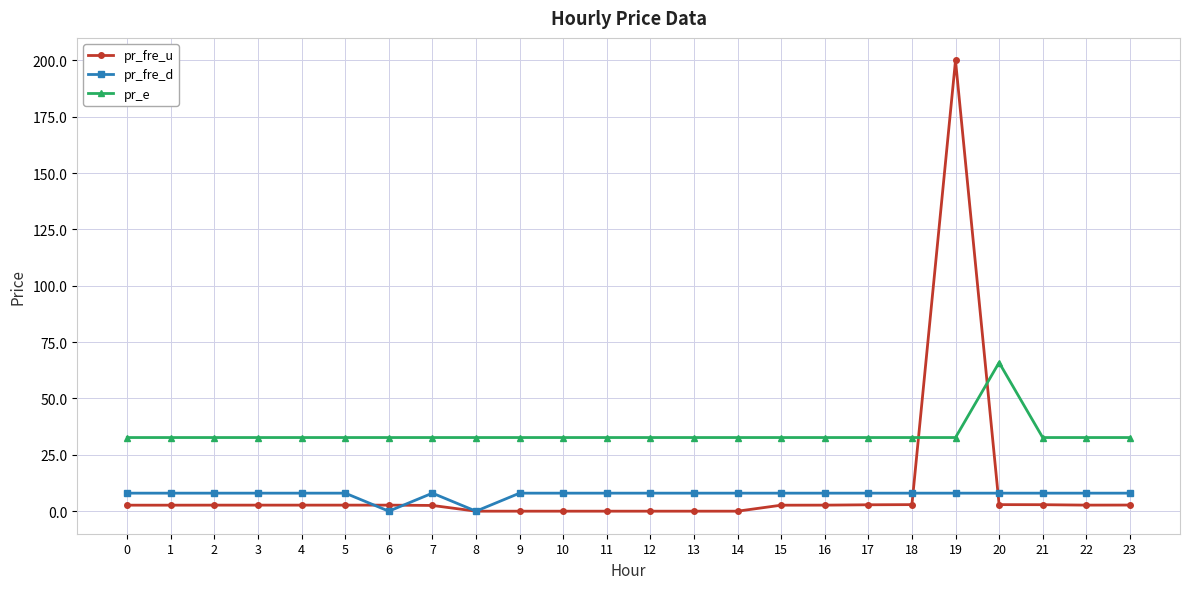

At 10, list the series in order from largest to smallest.

pr_e, pr_fre_d, pr_fre_u